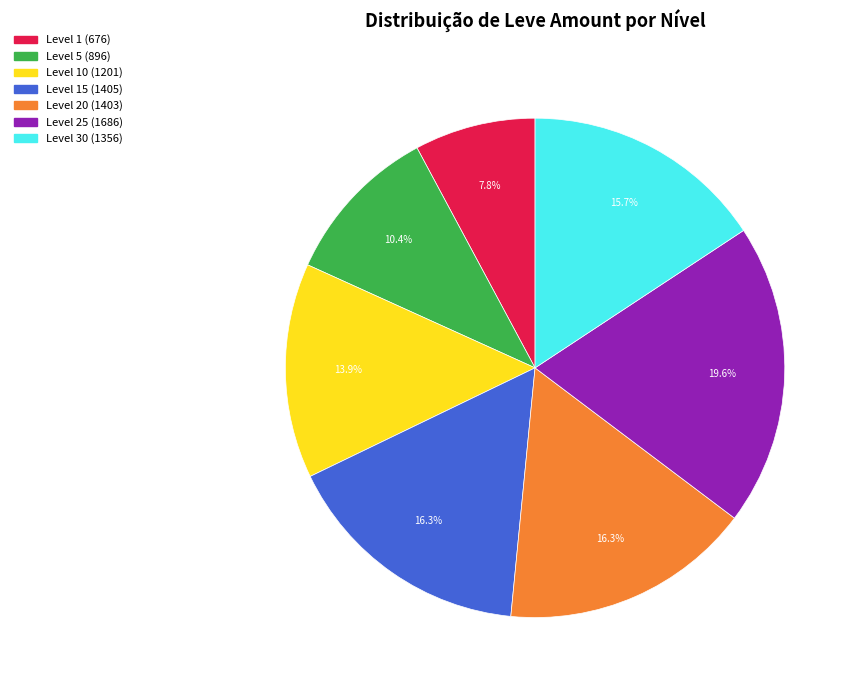

Does any single category account for the majority?

No